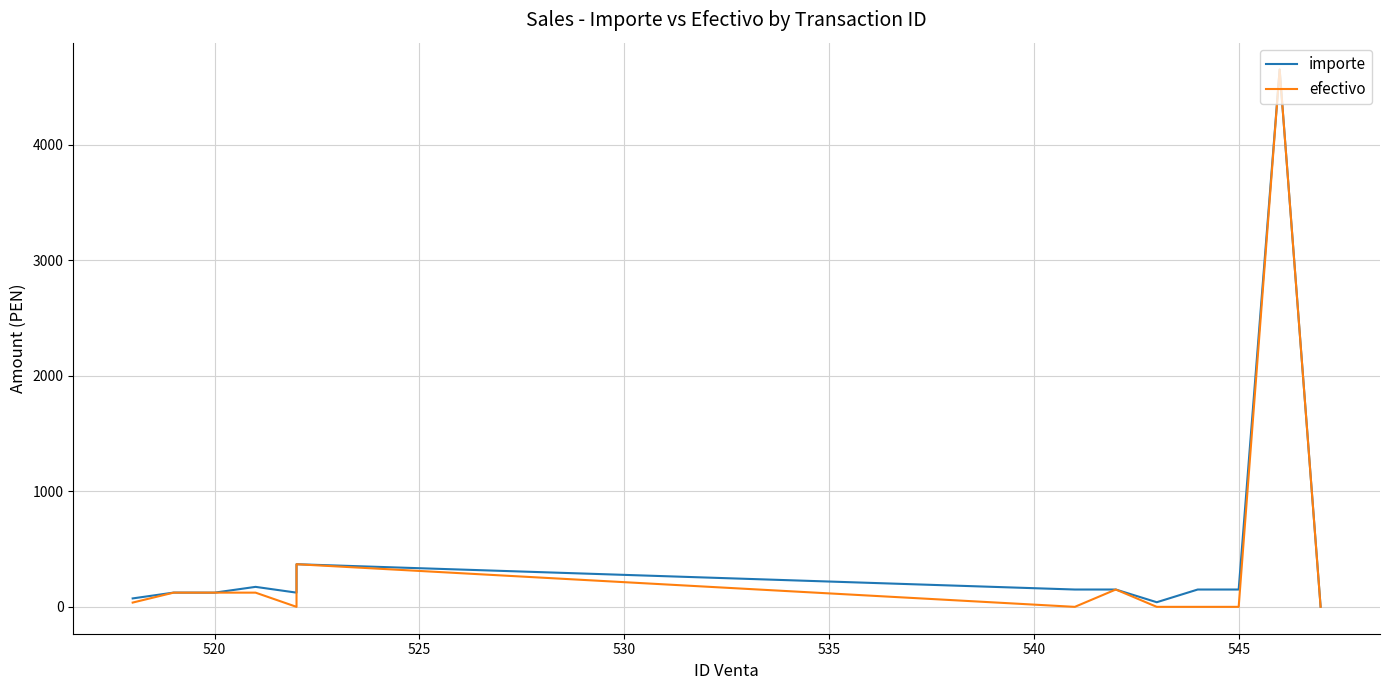

What is the average value of the importe series?

482.8